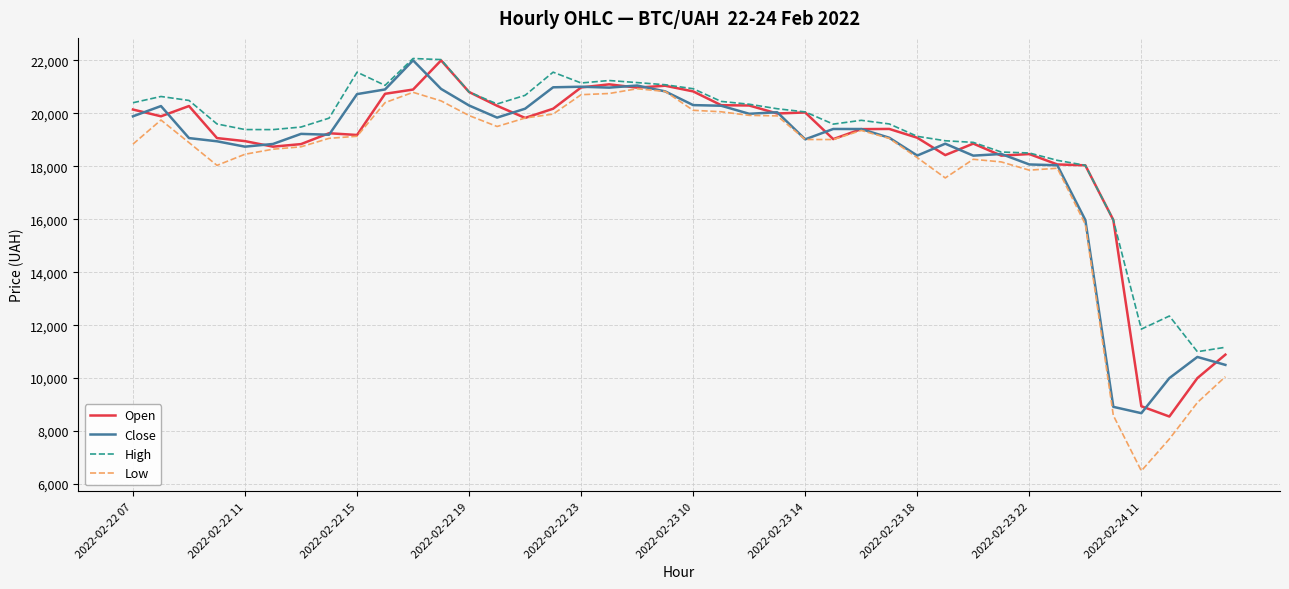

Which series has the widest spread of values?

Low